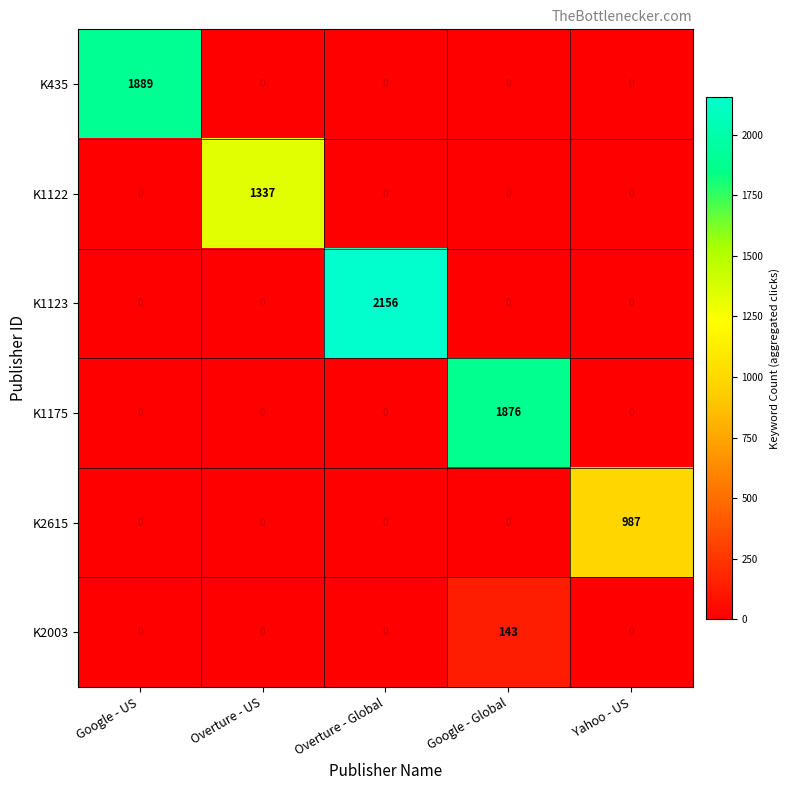

What is the maximum value shown in the chart?

2156